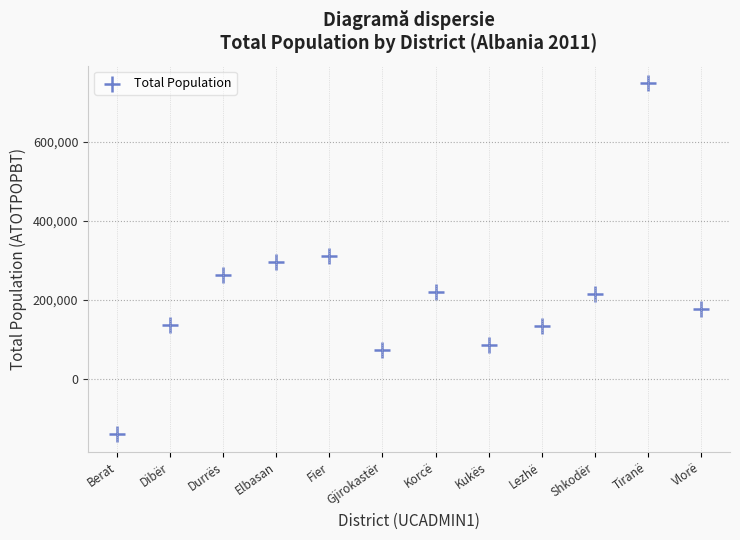

What is the average Y value?

209688